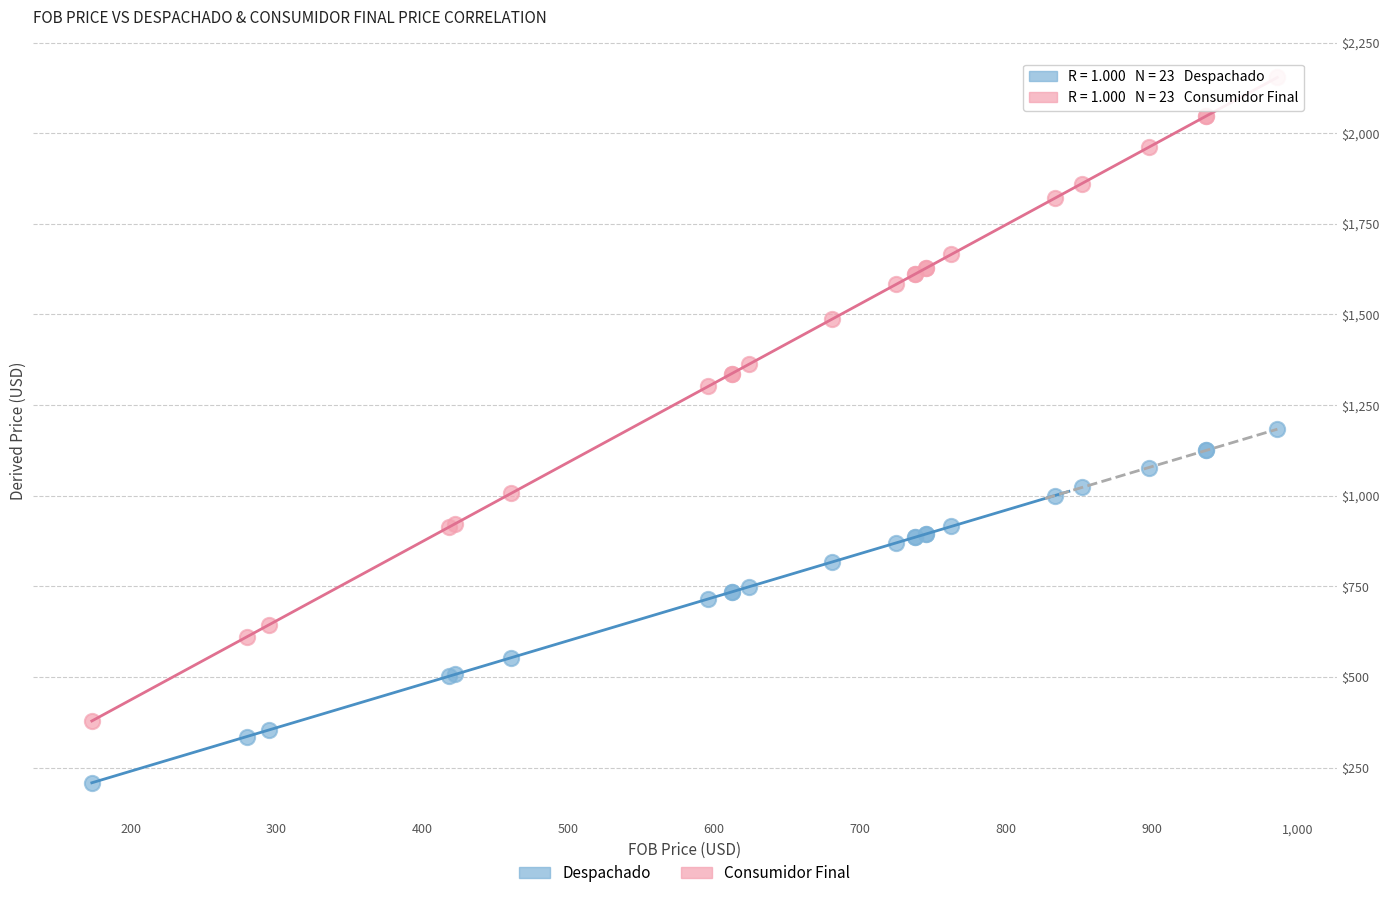

In the Consumidor Final series, what Y value is closest to 1266?

1301.5